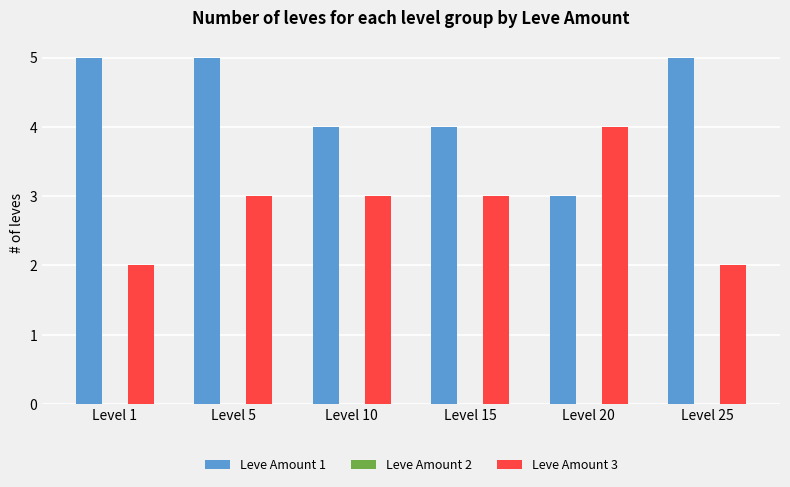

Rank the series by their average value, from lowest to highest.

Leve Amount 3, Leve Amount 1